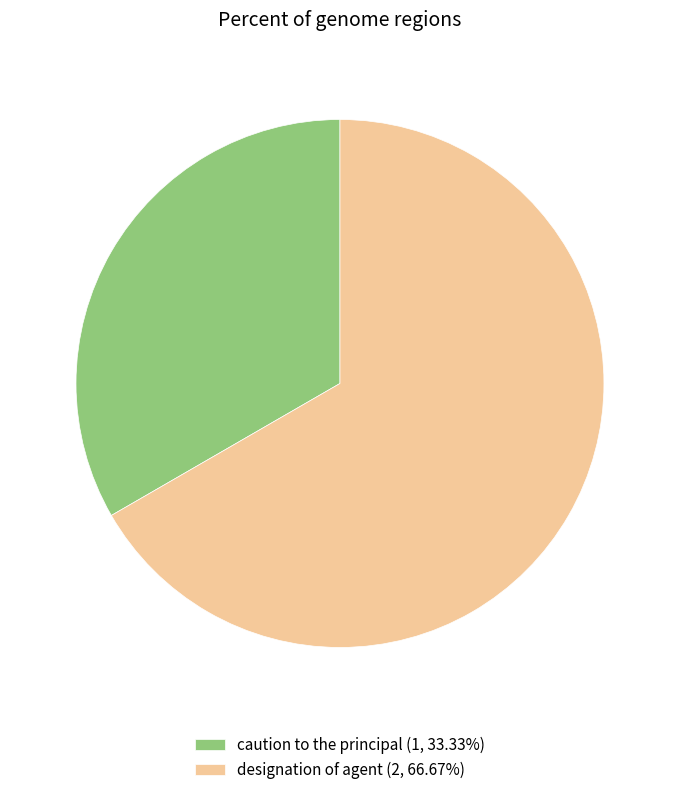

Approximately how many times larger is the value at designation of agent compared to caution to the principal?

2.0